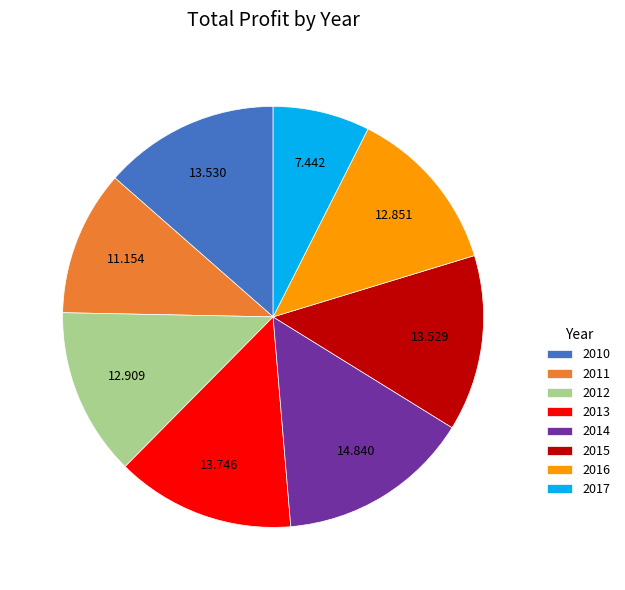

Do 2016 and 2013 together represent more than half of the pie?

No